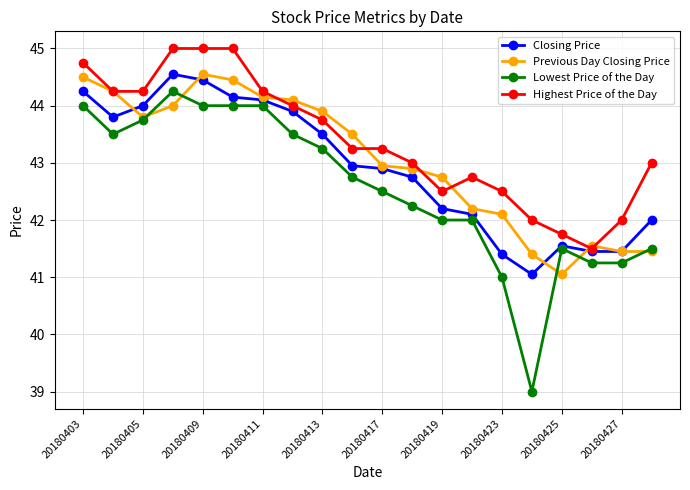

Which series has the largest total across all categories?

Highest Price of the Day